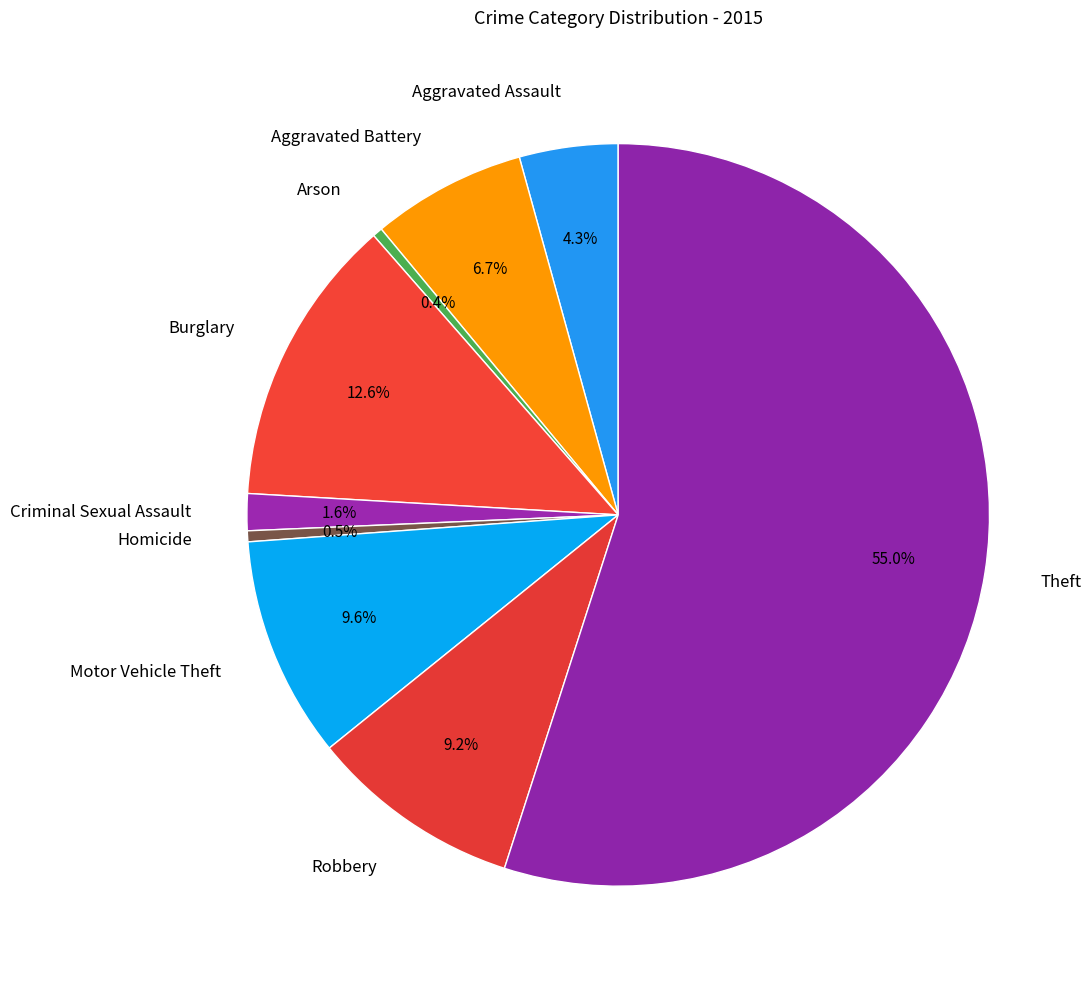

Does Motor Vehicle Theft account for over 50% of the chart?

No